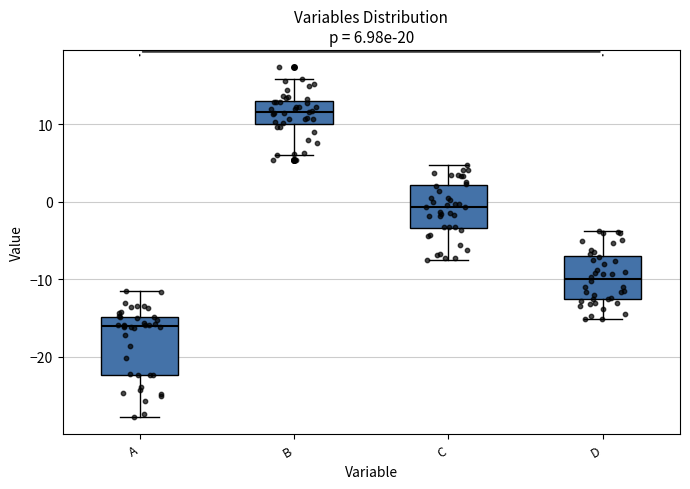

Which box has the highest median line?

B